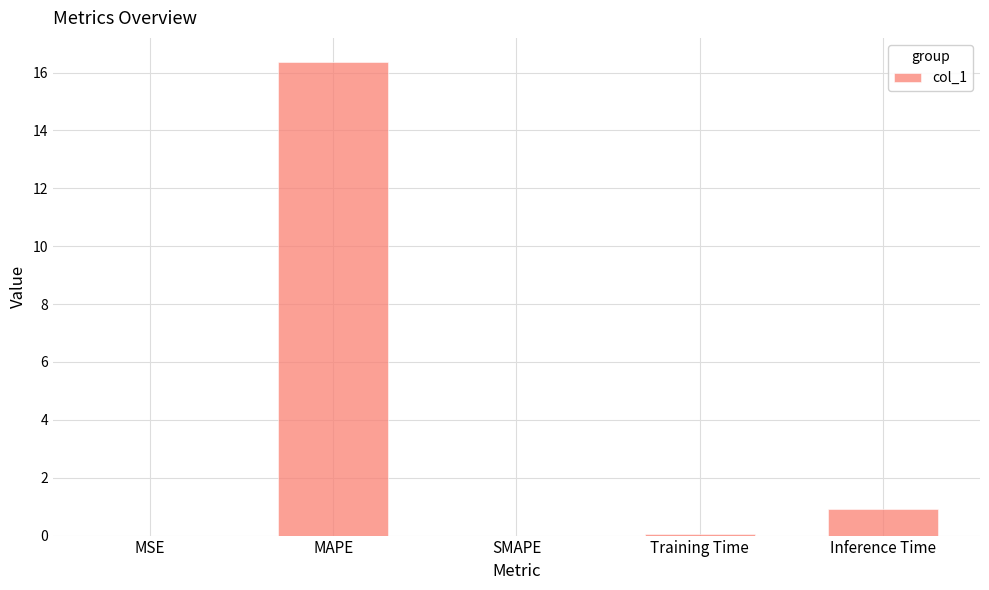

Read the value at MAPE.

16.4